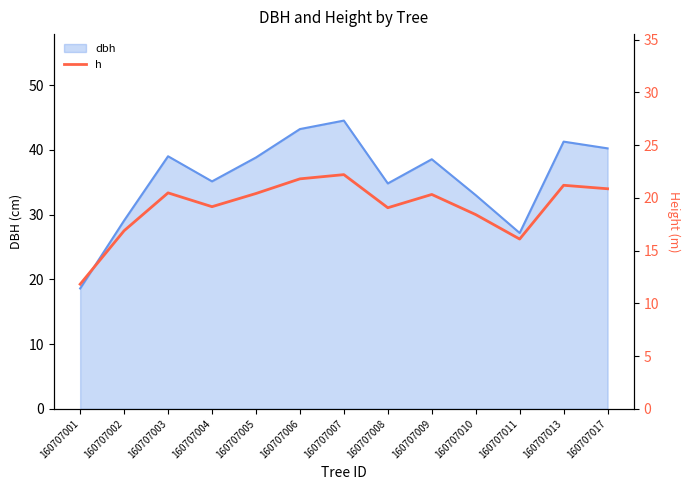

How many data points are less than 20?

6